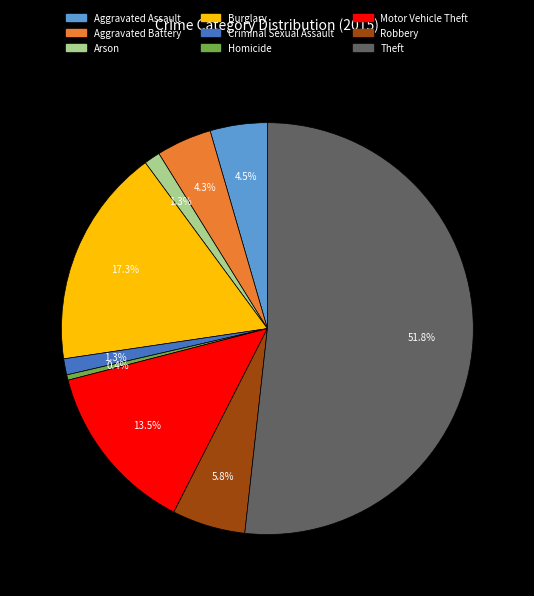

What percentage is NOT represented by Motor Vehicle Theft?

86.5%